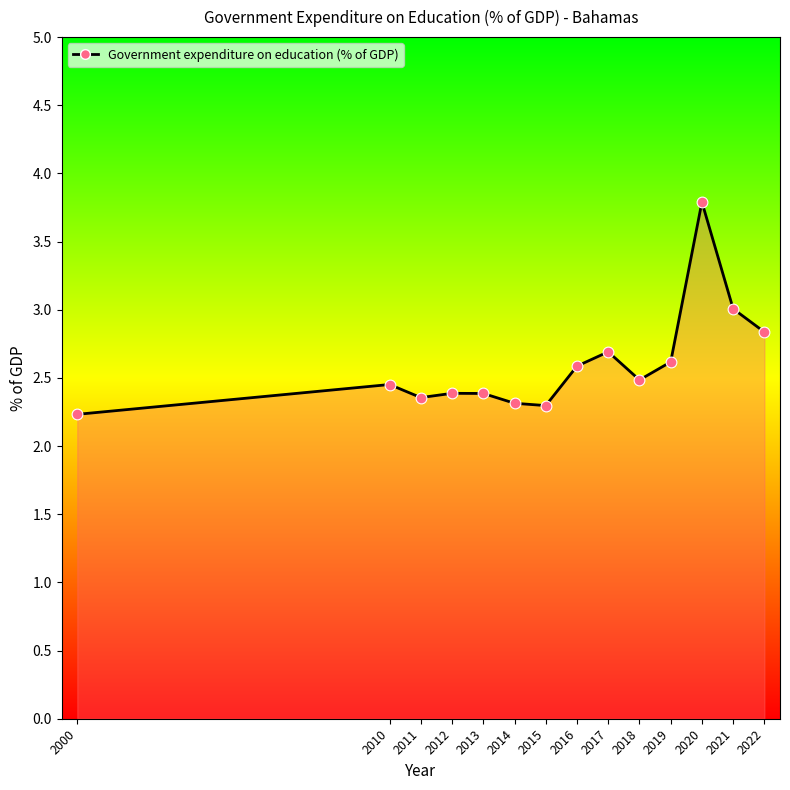

What is the change in value from 2011 to 2020?

+1.4